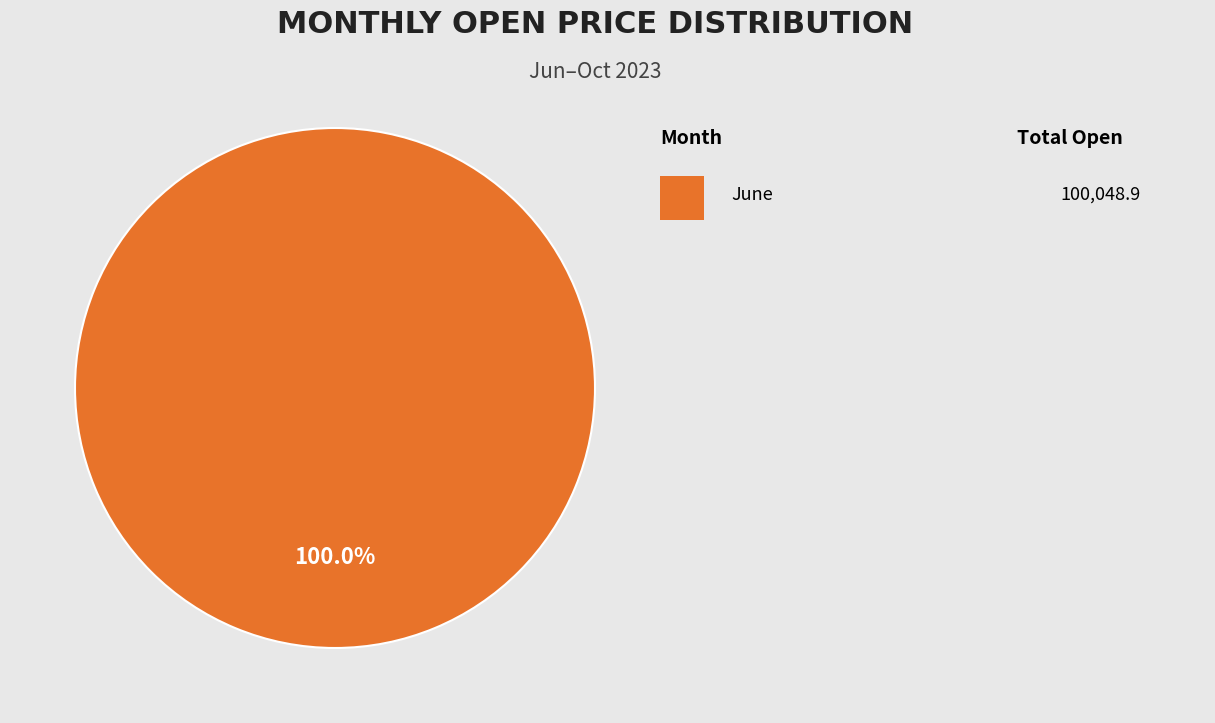

Does any single category account for the majority?

Yes